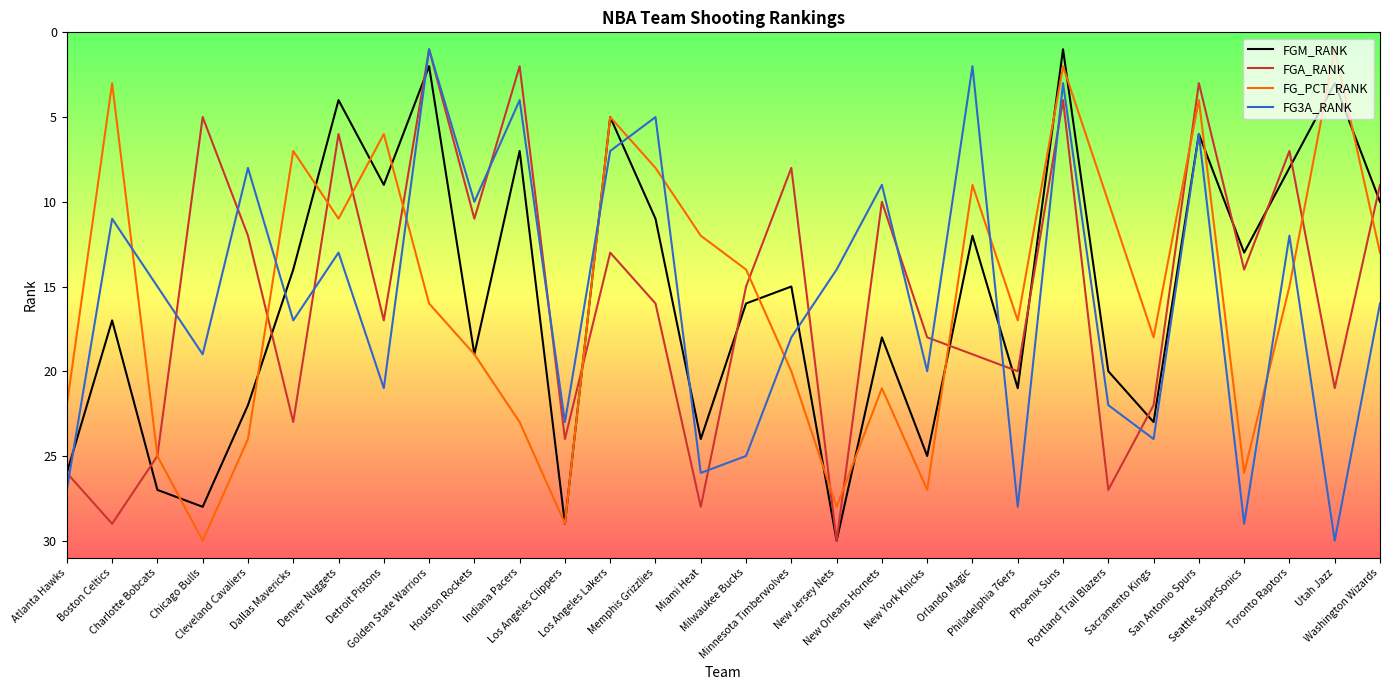

Is it true that FGM_RANK equals 39 at New Jersey Nets?

False